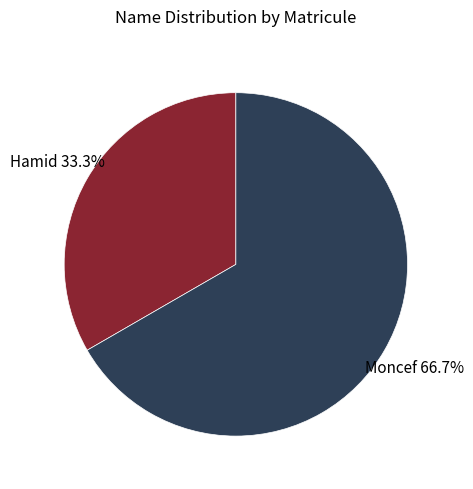

Does any single category account for the majority?

Yes